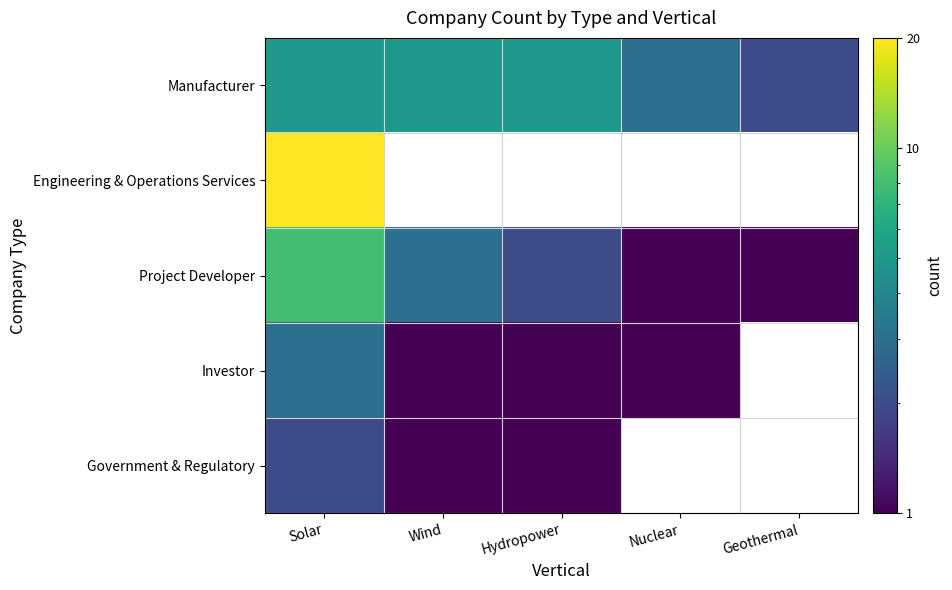

What is the minimum value for Investor?

1.0